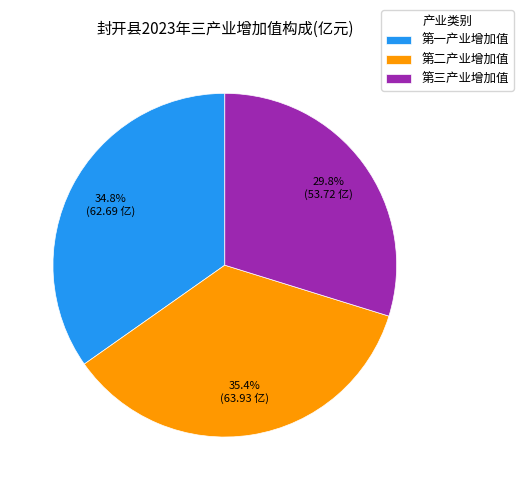

Combined, what portion of the pie is 第一产业增加值 and 第二产业增加值?

70.2%